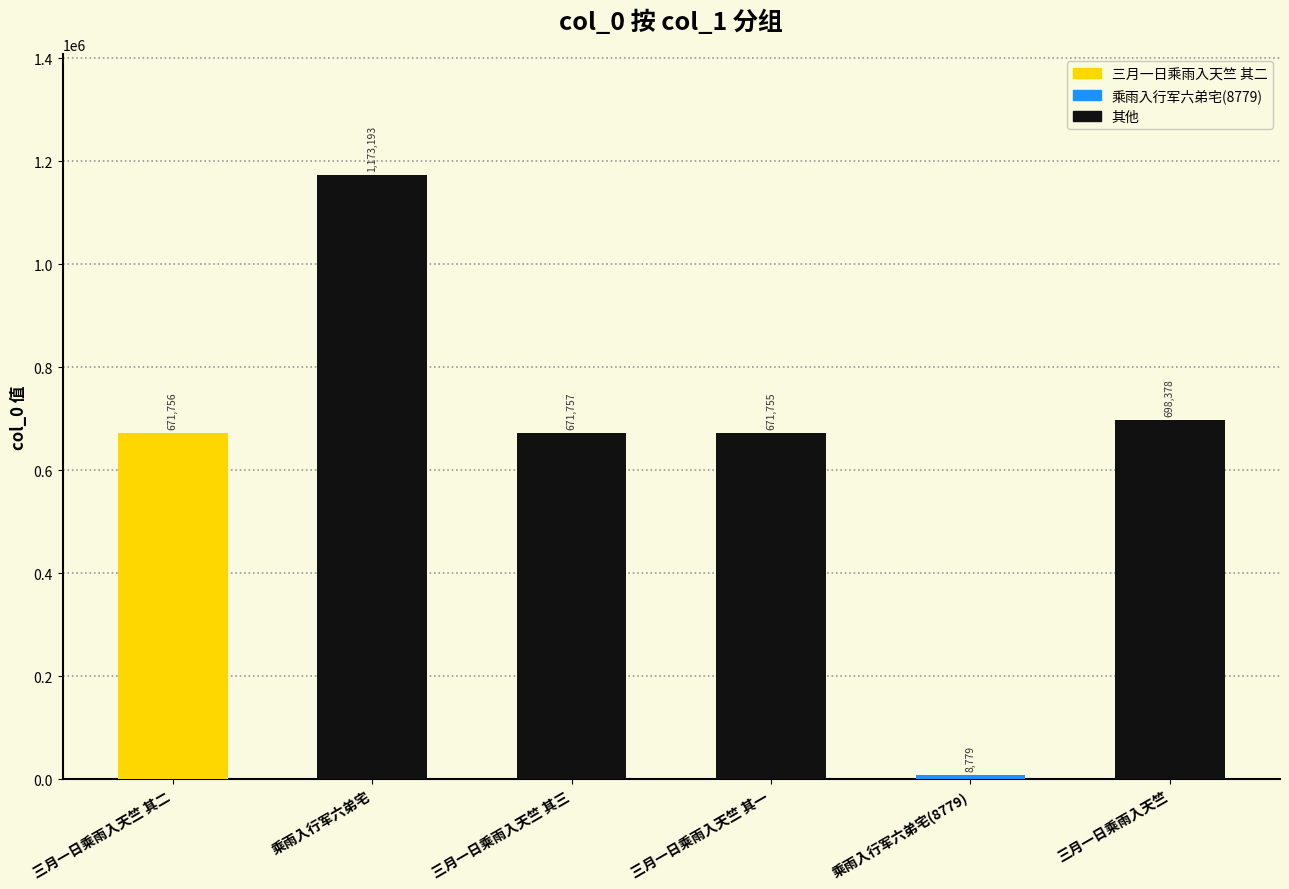

At which category does the chart reach its peak across all series?

乘雨入行军六弟宅